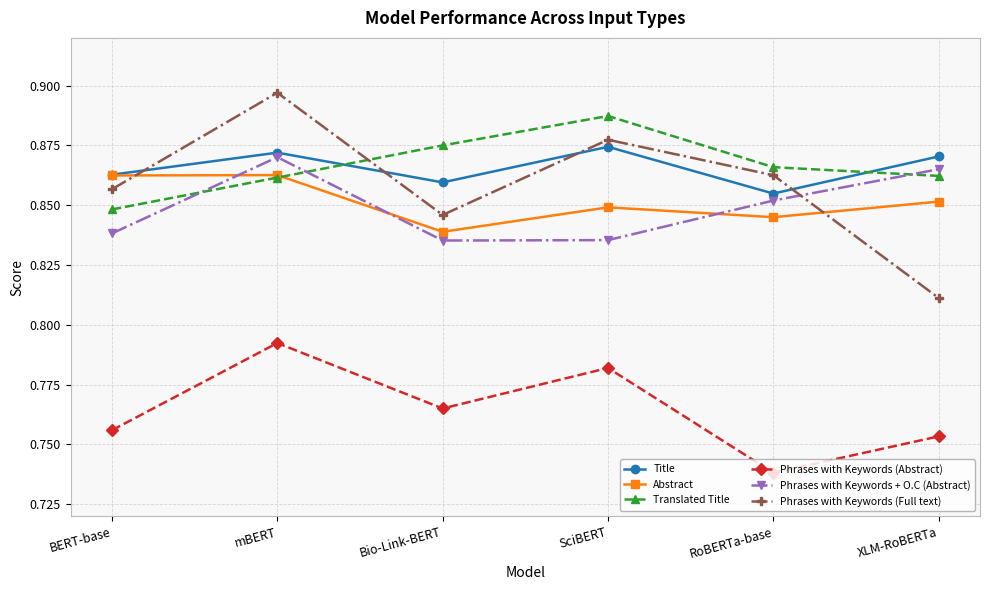

How many lines are shown in the chart?

6